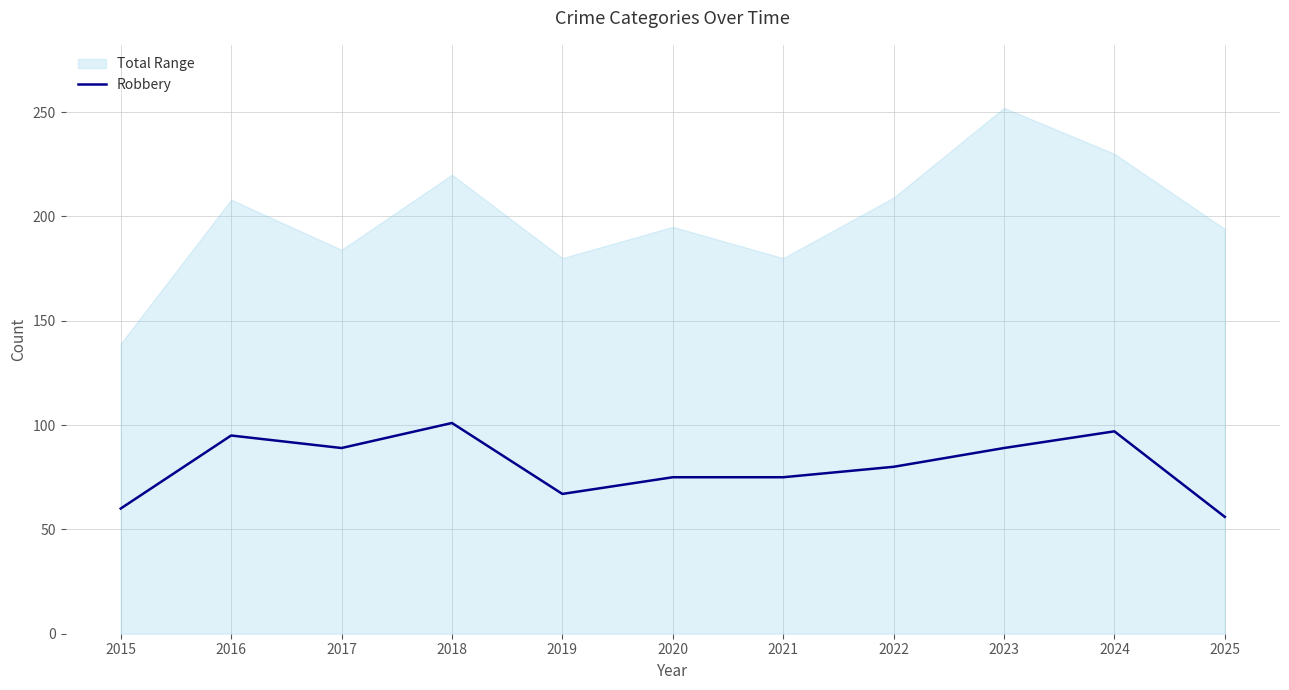

What is the difference between the maximum and minimum values?

45